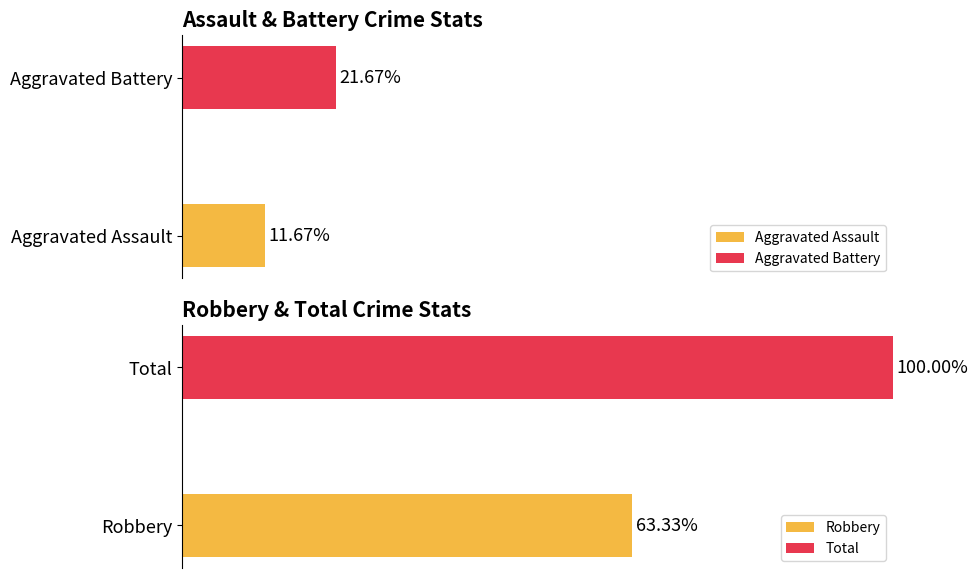

Count the number of data series in this chart.

4